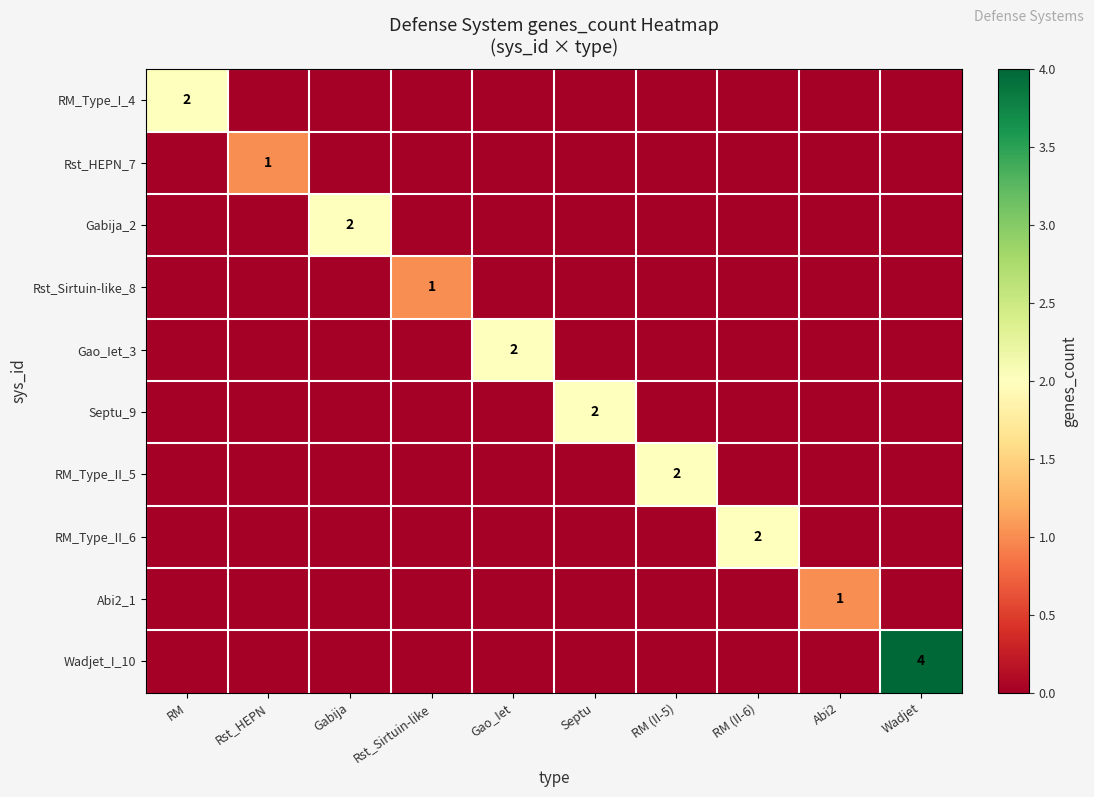

True or false: RM_Type_II_5 has a value of -1 at RM (II-6).

False